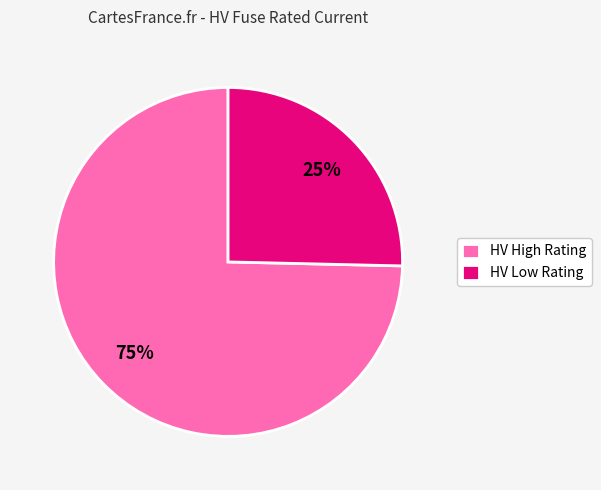

Combined, do HV Low Rating and HV High Rating account for over 50%?

Yes